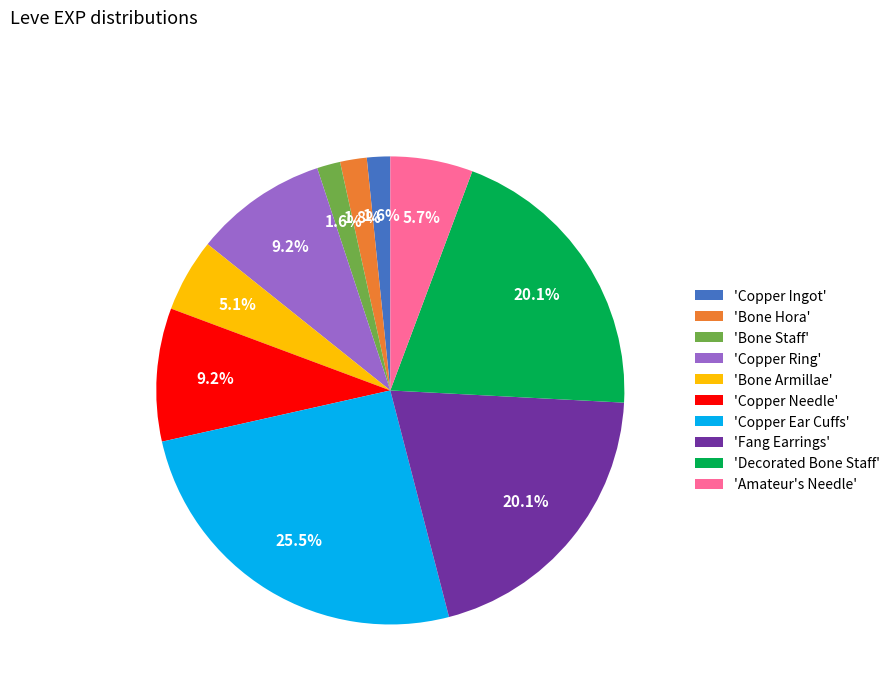

What percentage is NOT represented by 'Bone Staff'?

98.4%